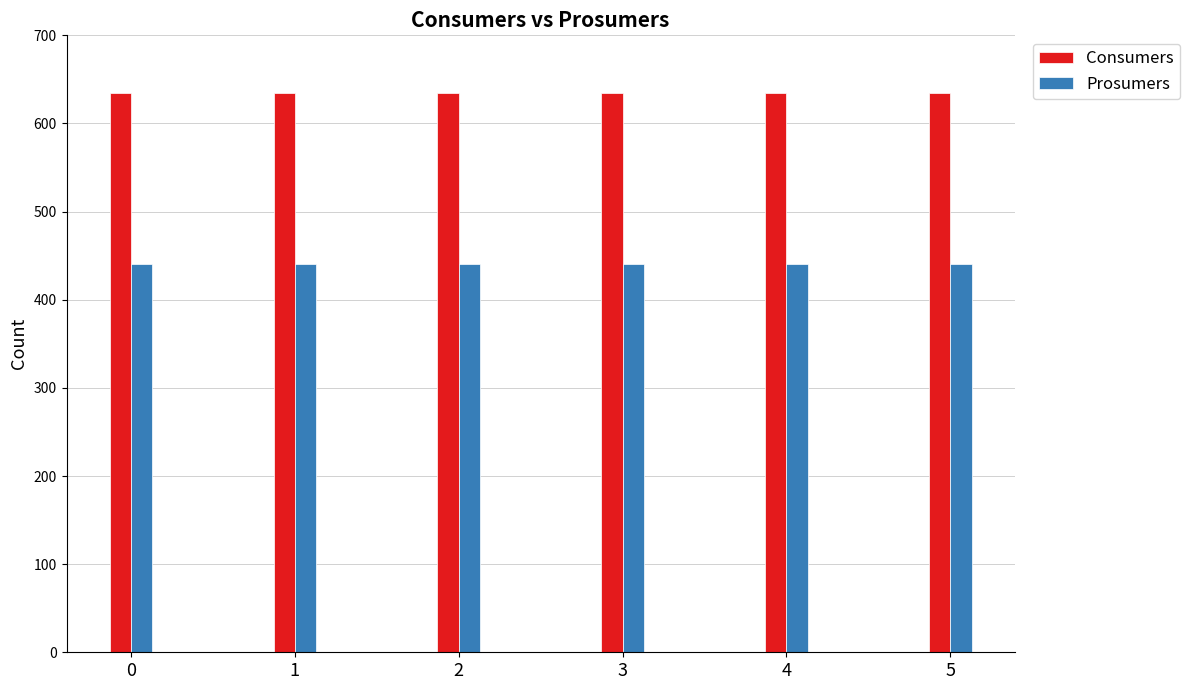

How many bars are there in each group?

2